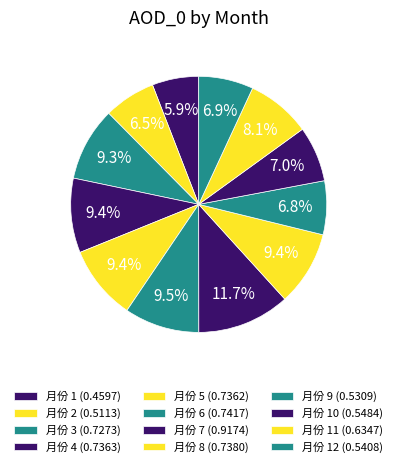

Is there a majority slice in this chart?

No